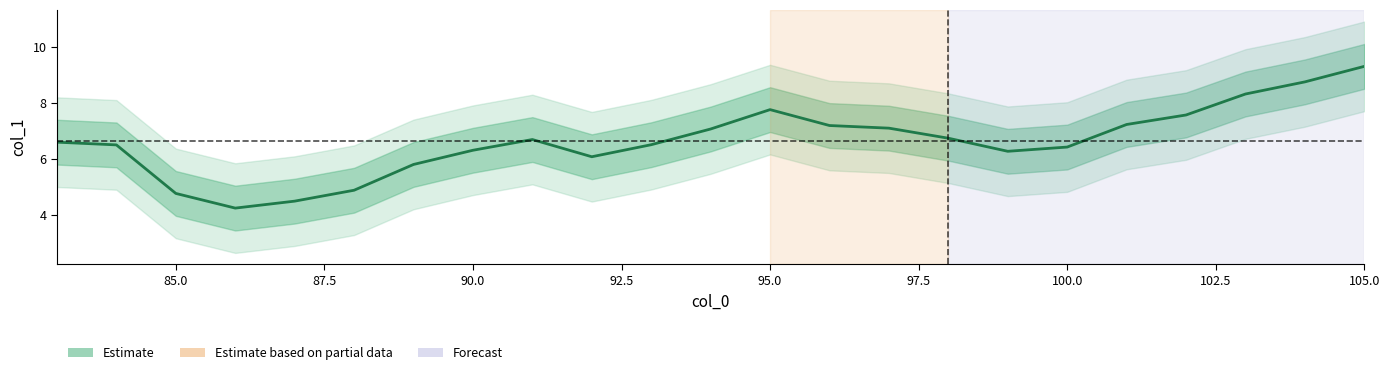

What is the difference between the maximum and minimum values?

5.1